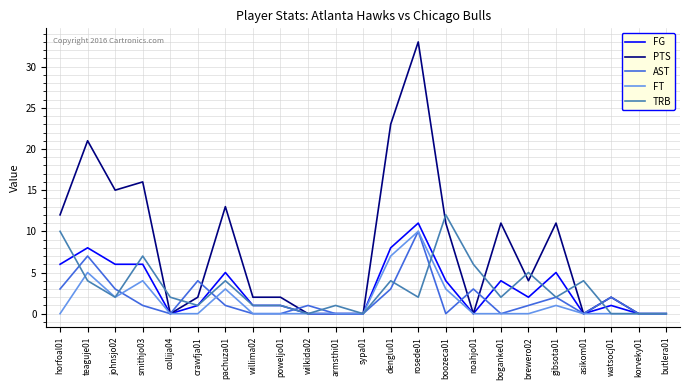

At which label does FG reach its peak?

rosede01